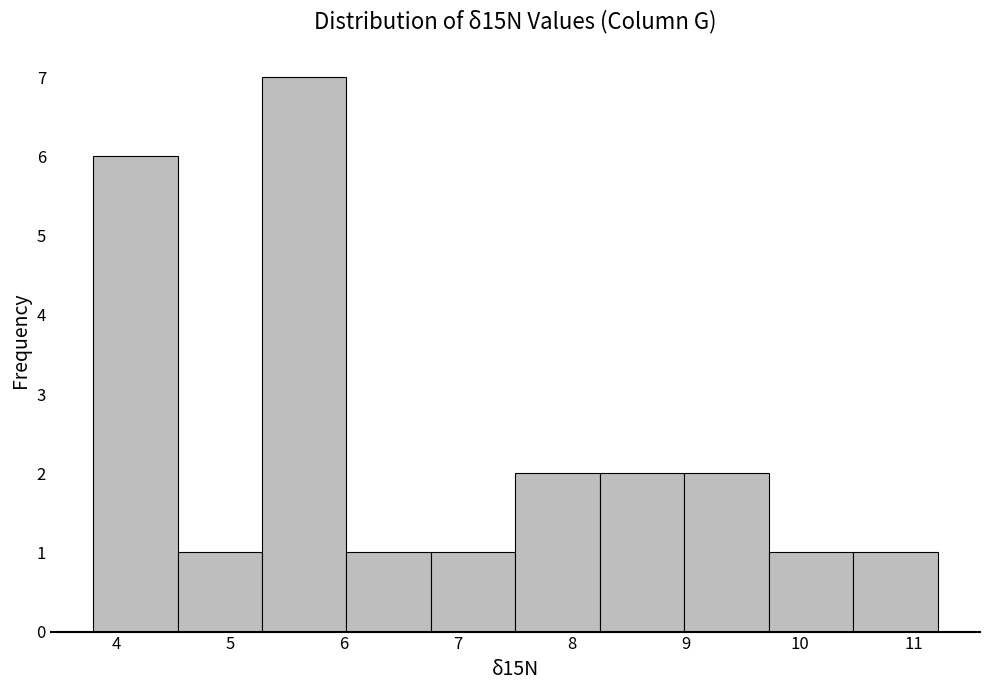

Reading left to right, transcribe this chart: for each bar, give the range it covers on the x-axis and its height. Neither the bar edges nor the heights are printed on the chart, so give them approximately, as read against the axes.

3.8 to 4.5: 6
4.5 to 5.3: 1
5.3 to 6.0: 7
6.0 to 6.8: 1
6.8 to 7.5: 1
7.5 to 8.2: 2
8.2 to 9.0: 2
9.0 to 9.7: 2
9.7 to 10.5: 1
10.5 to 11.2: 1